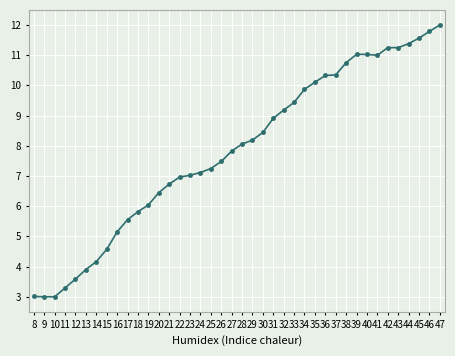

Which label corresponds to the largest value in the chart?

47